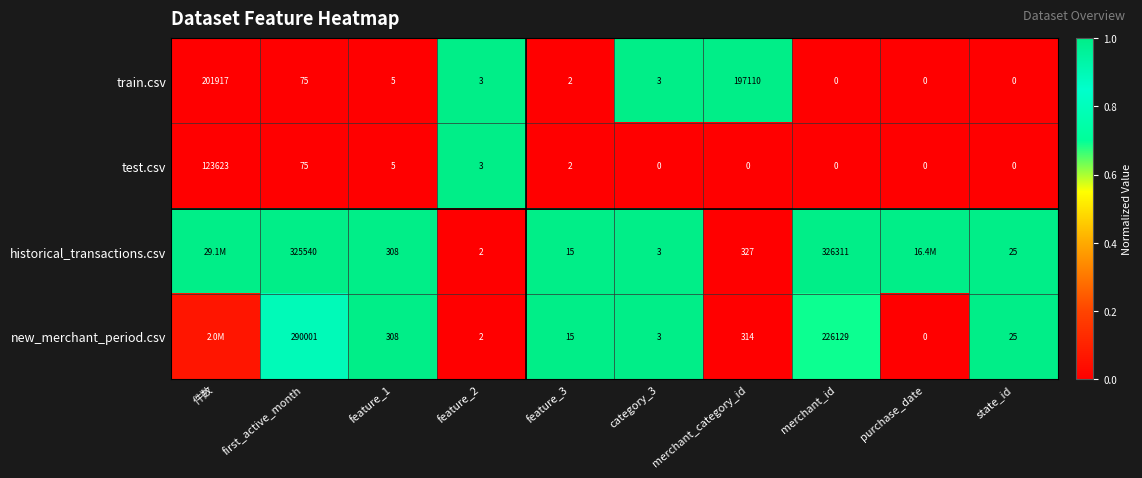

The train.csv series shows 0.0 at purchase_date. True or false?

True